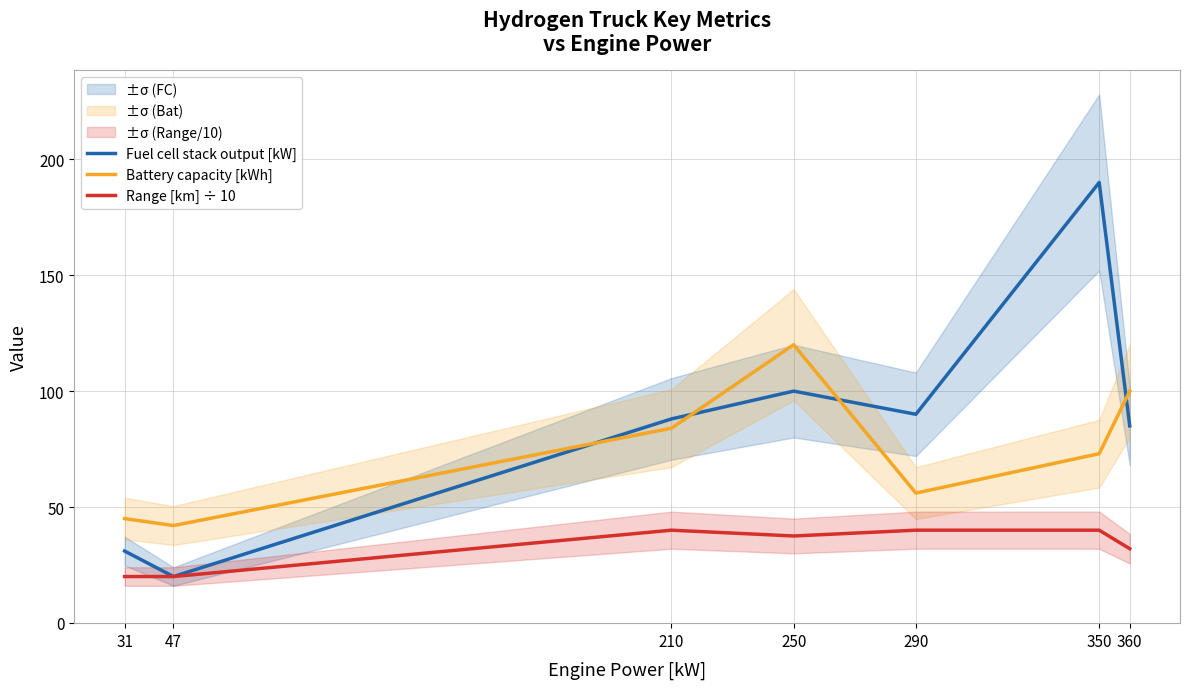

Reading left to right, list all the values displayed in this chart.

Fuel cell stack output [kW]: 31=31.0	47=20.0	210=88.0	250=100.0	290=90.0	350=190.0	360=85.0
Battery capacity [kWh]: 31=45.0	47=42.0	210=84.0	250=120.0	290=56.0	350=73.0	360=100.0
Range [km] ÷ 10: 31=20.0	47=20.0	210=40.0	250=37.5	290=40.0	350=40.0	360=32.0